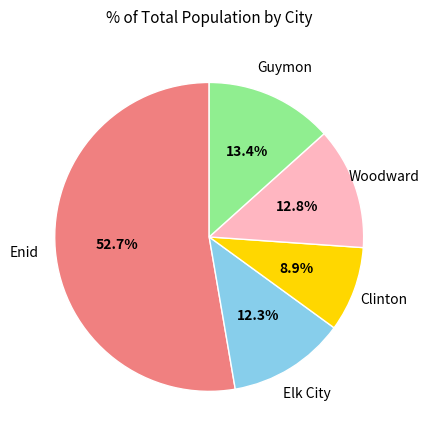

Which has a higher value, Guymon or Elk City?

Guymon